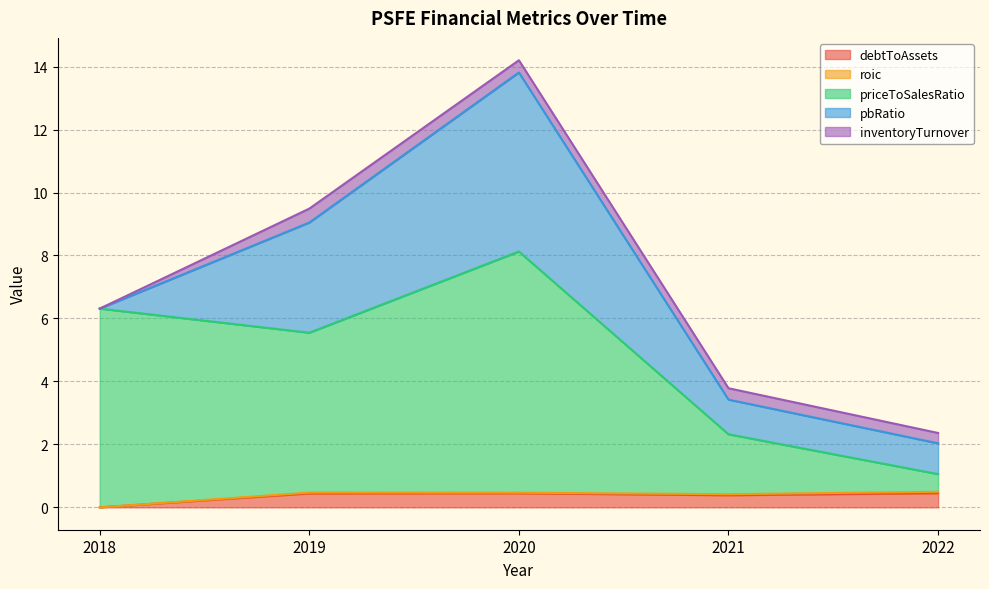

How many distinct data groups are displayed?

5